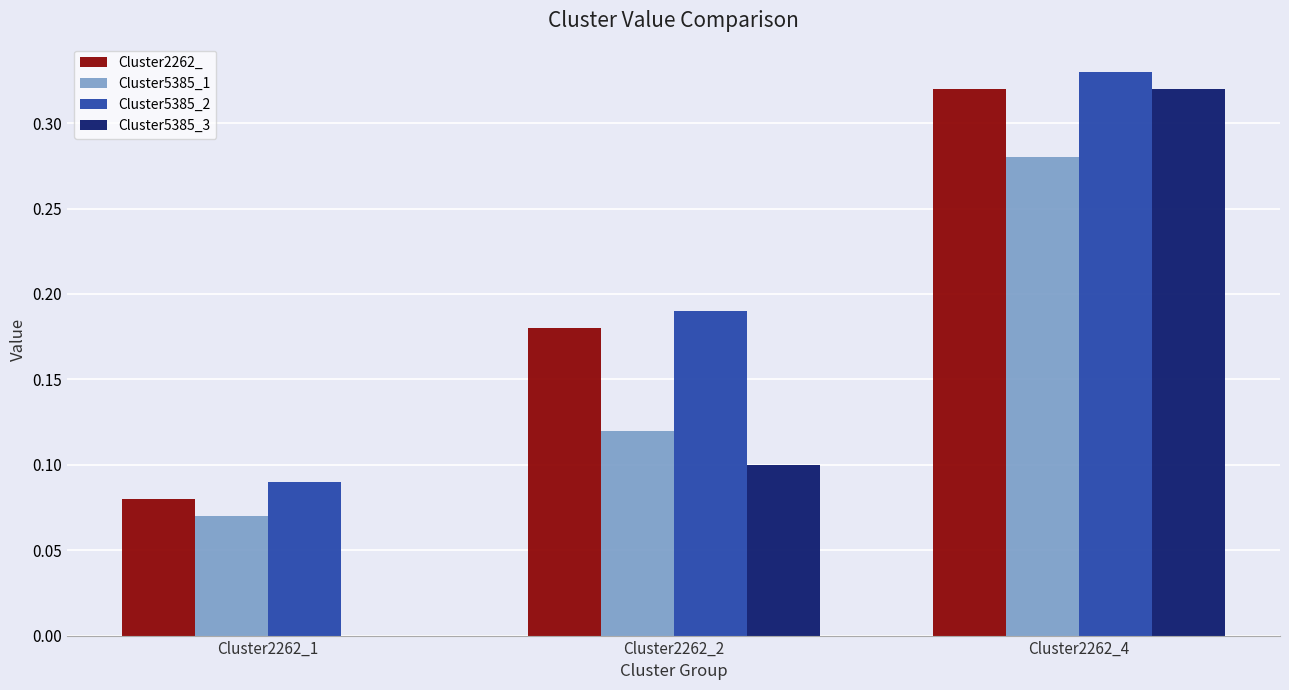

Which series changed the most between Cluster2262_1 and Cluster2262_4?

Cluster5385_3